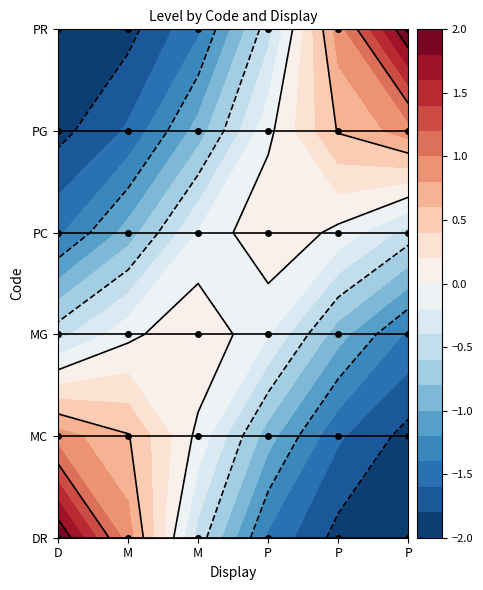

Which series has the largest range (max minus min)?

DR